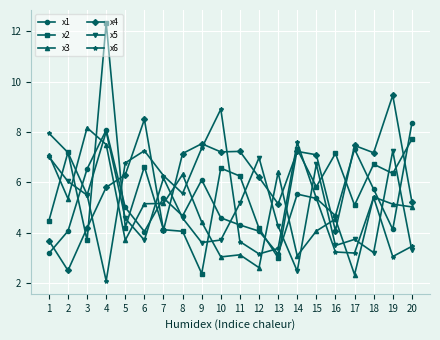

At how many categories does at least one series exceed 3?

20